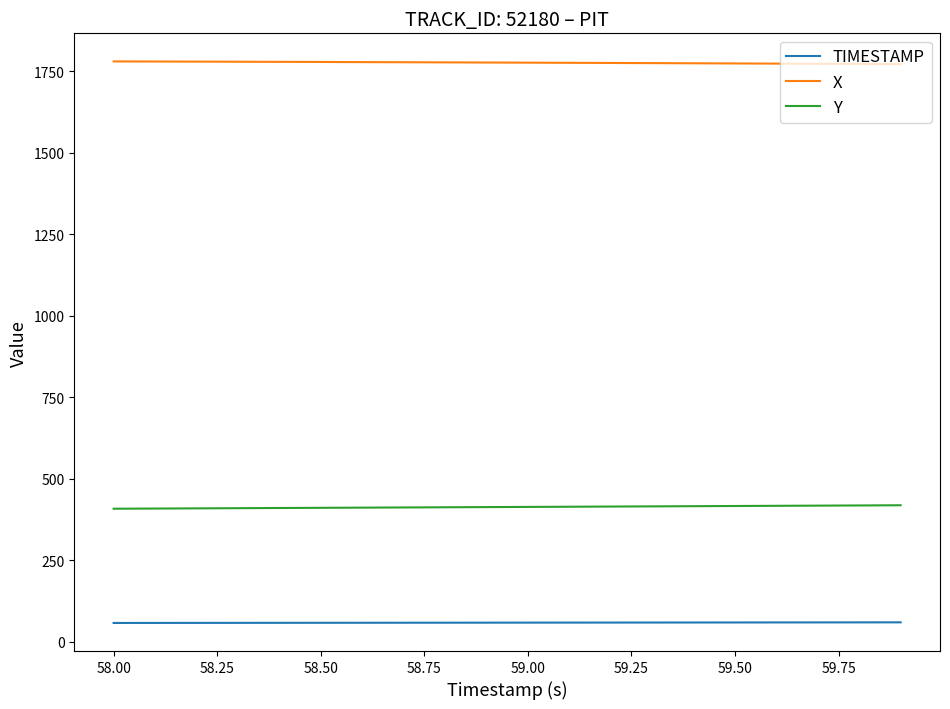

What is the highest value of the X series?

1780.8